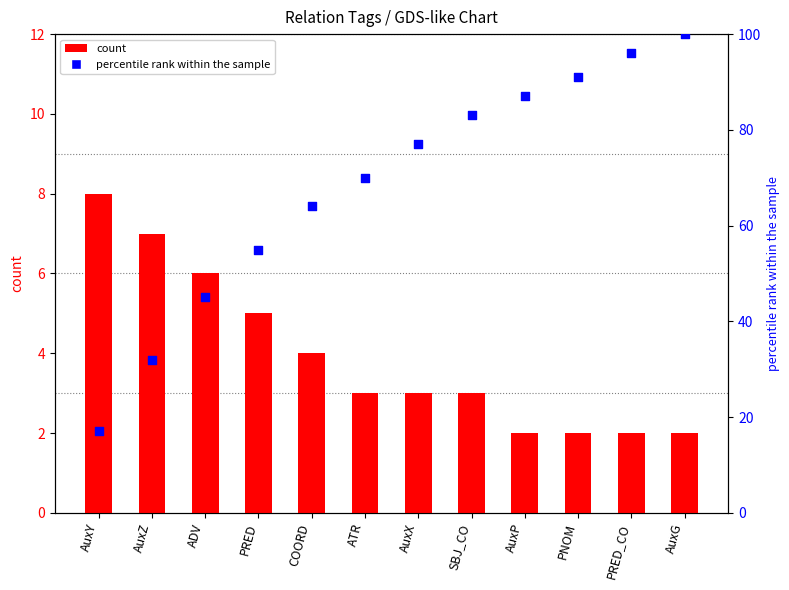

What are all the series names shown in the legend?

count, percentile rank within the sample